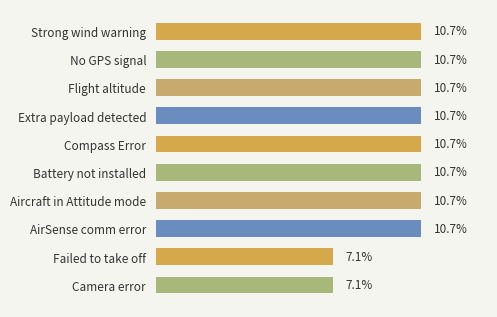

What is the label of the 4th bar from the top?

Extra payload detected